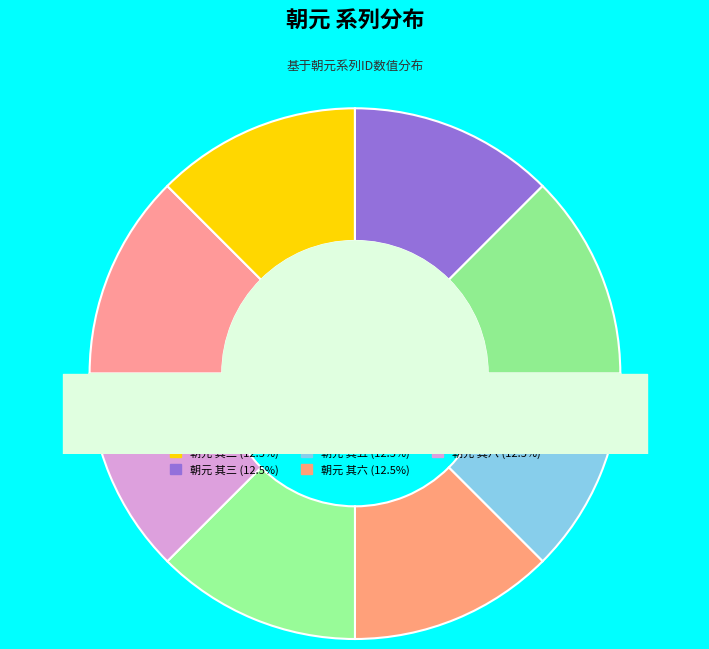

The 朝元 其四 slice represents 5% of the pie. True or false?

False